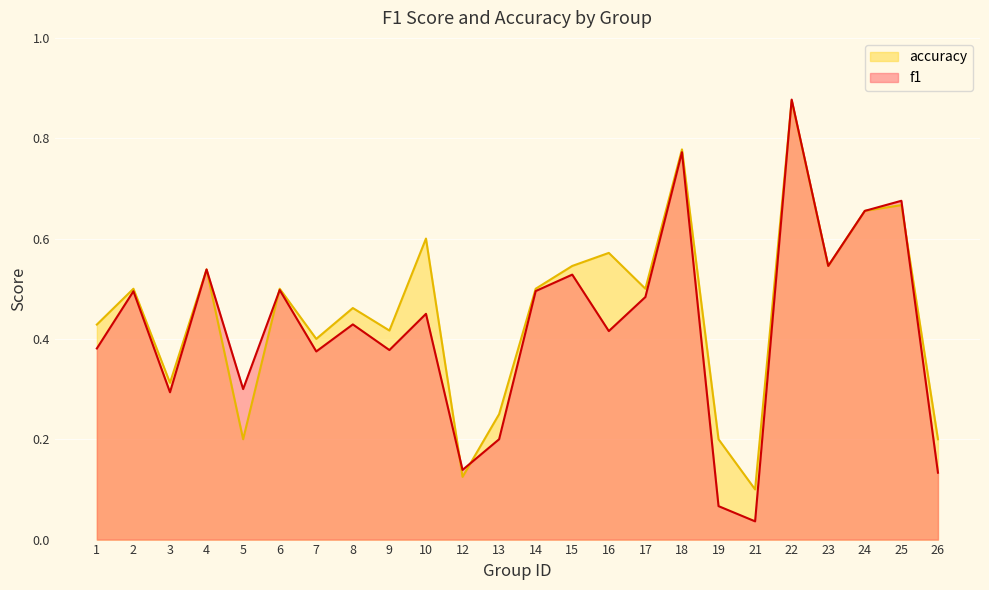

Does the chart display data point markers on the line(s)?

No